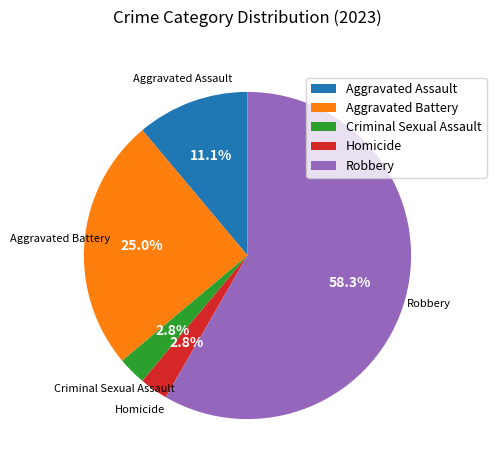

What is the largest slice in the pie chart?

Robbery